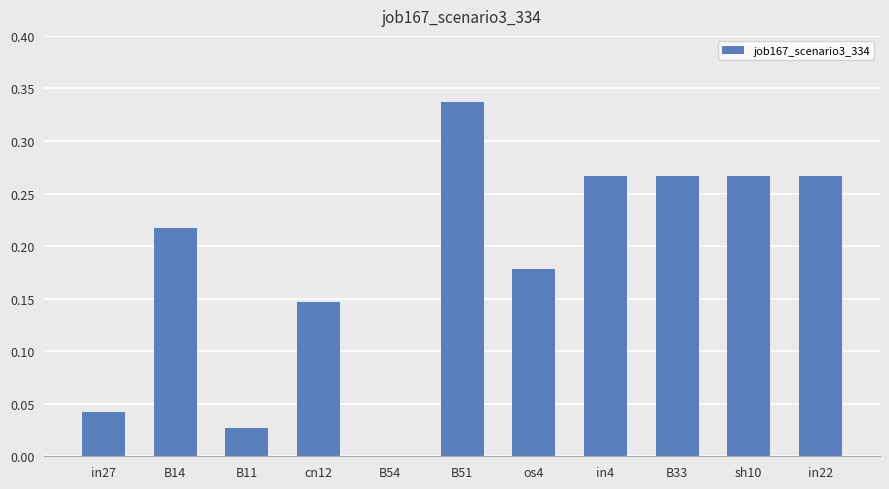

Which category has the highest value across all series?

B51